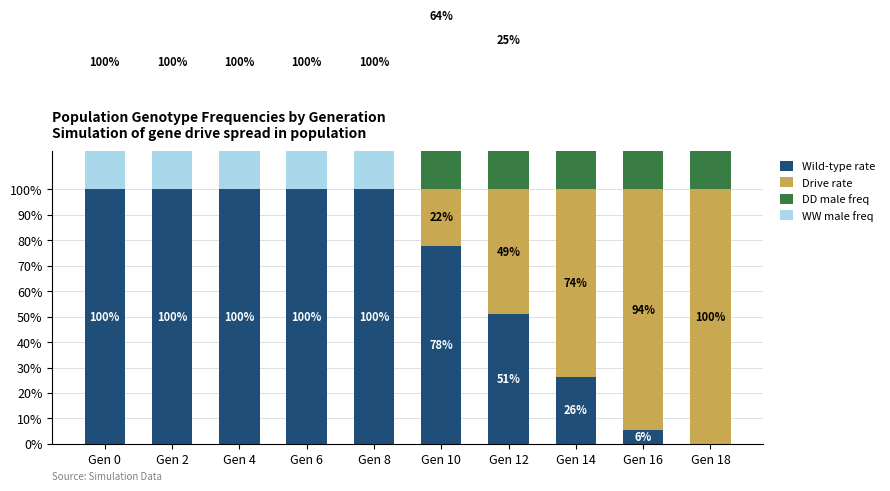

What is the value of the Wild-type rate bar at the 7th from the left?

0.5